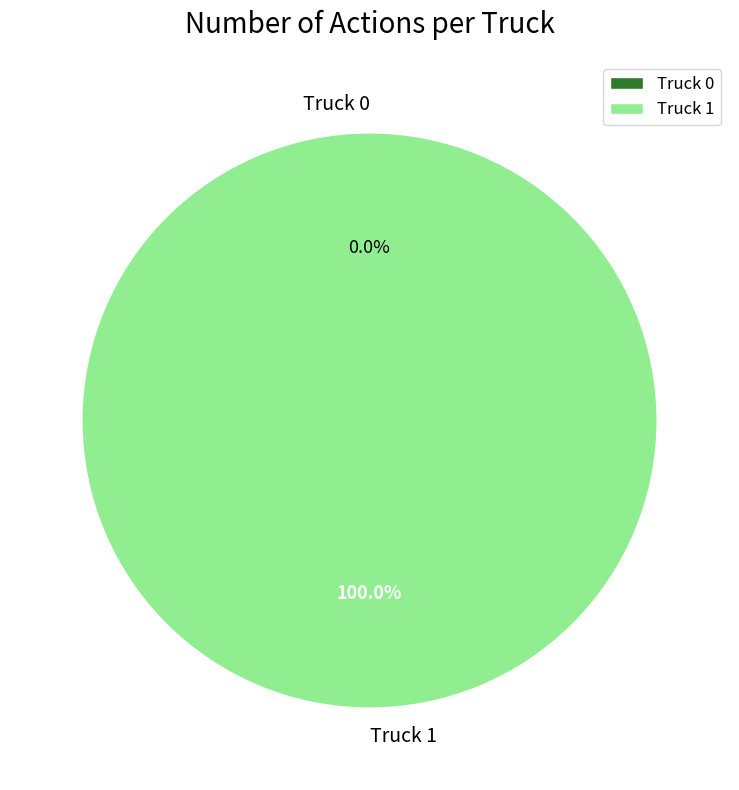

Does Truck 0 represent more than half of the total?

No